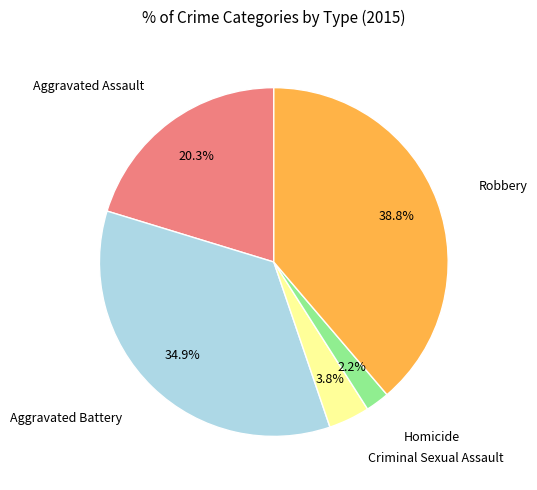

How many slices are in this pie chart?

5